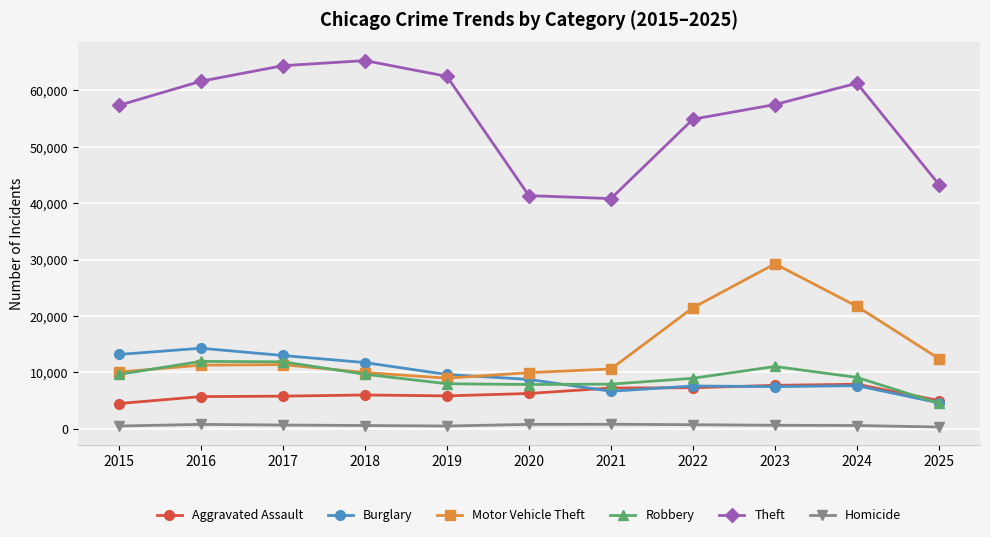

What is the minimum value for Theft?

40821